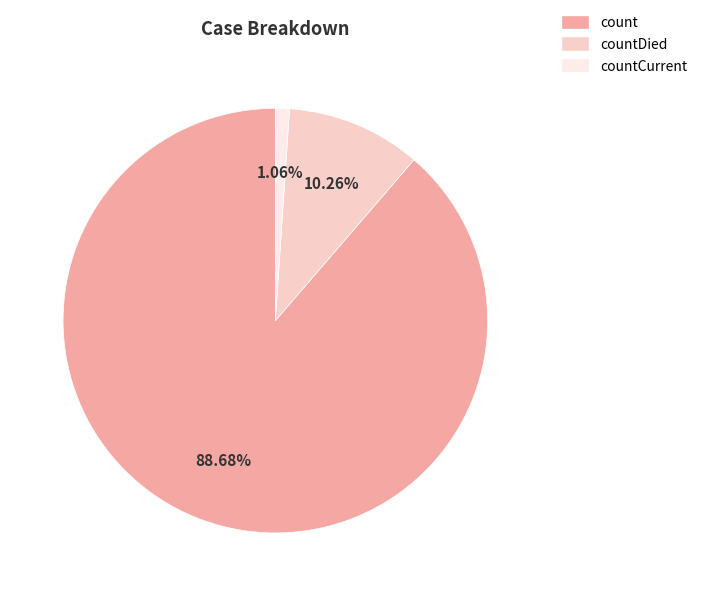

Does any single category account for the majority?

Yes